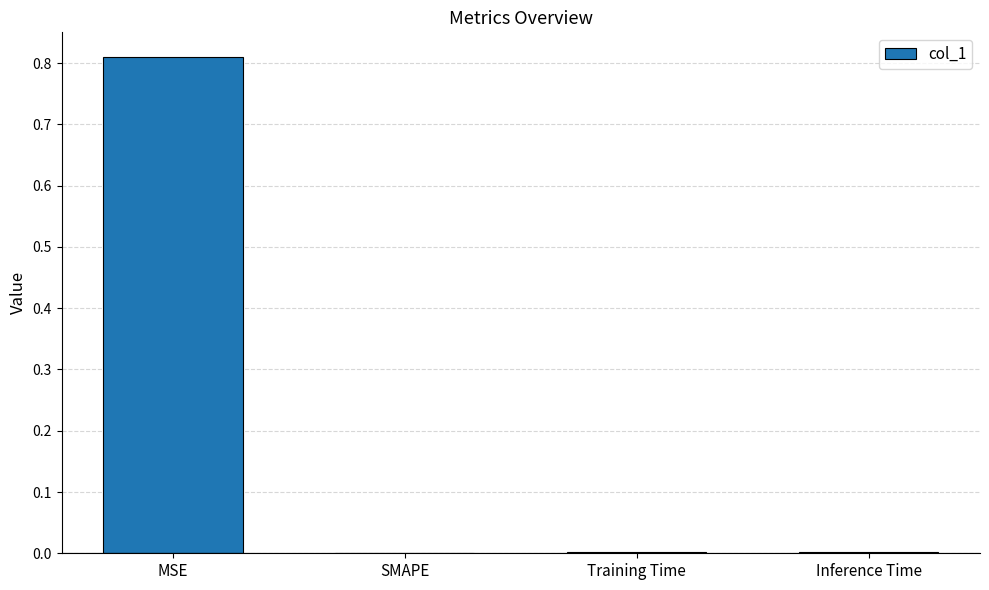

Are the bars grouped side by side (vs. stacked)?

No